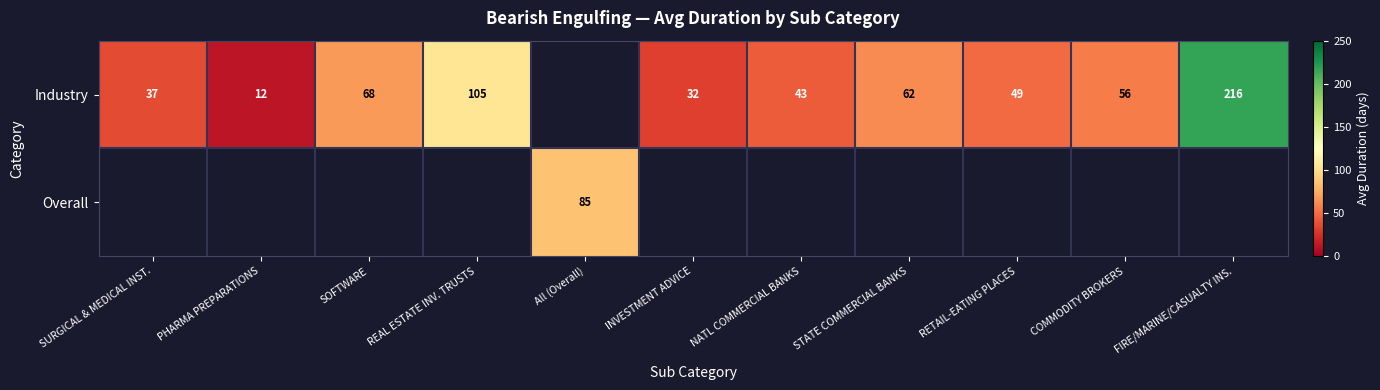

The value of Industry at SURGICAL & MEDICAL INST. is 62. True or false?

False